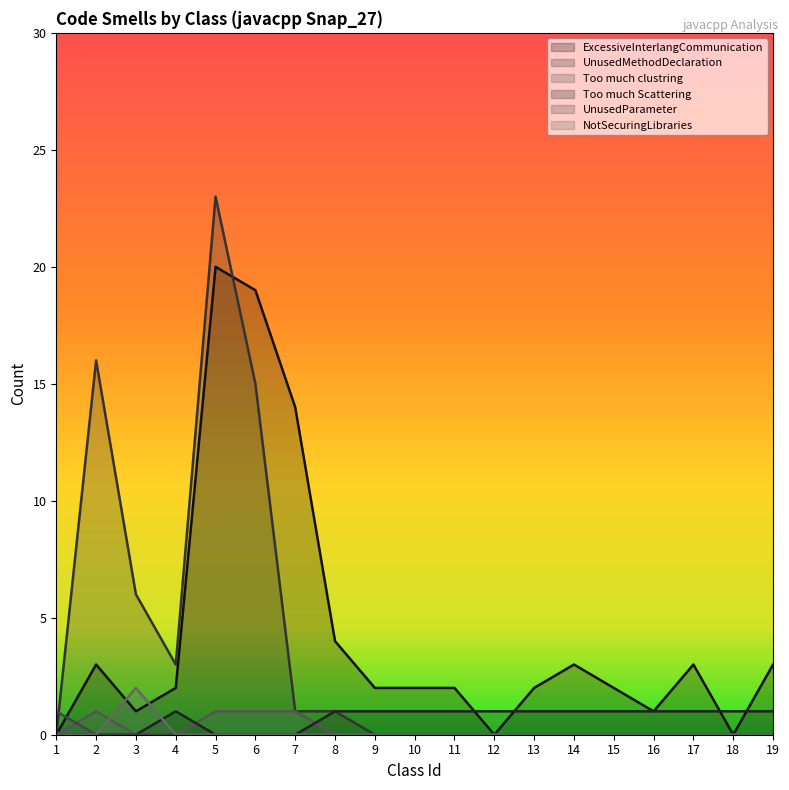

What is the sum of all UnusedParameter values?

1